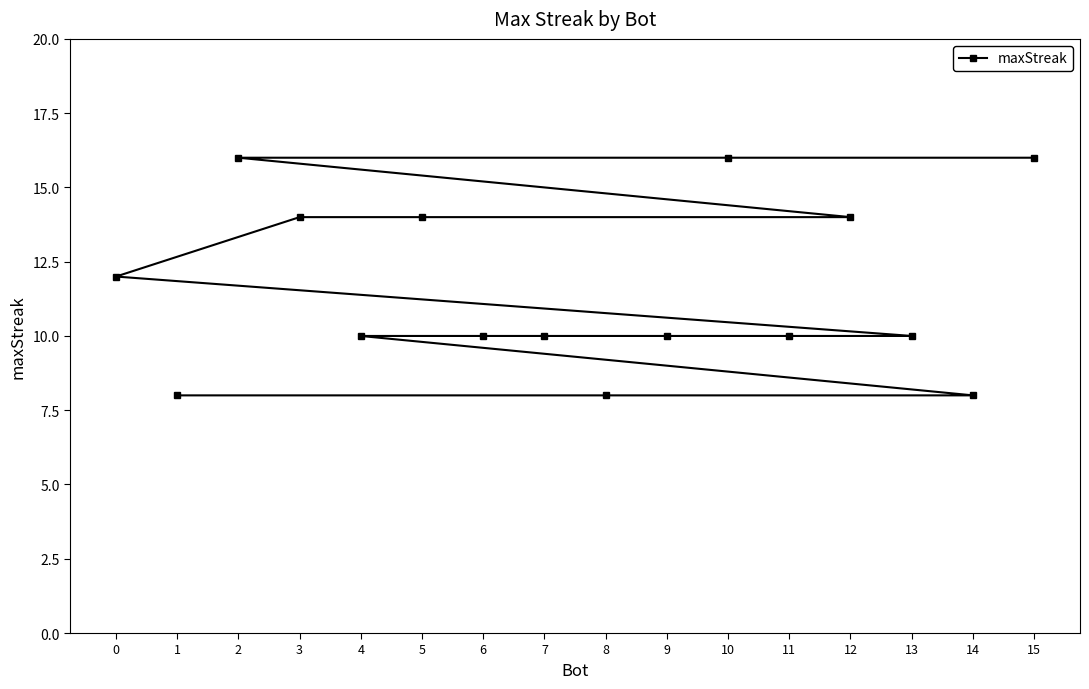

List the labels in order of value, smallest first.

14, 8, 1, 13, 11, 9, 7, 6, 4, 0, 12, 5, 3, 15, 10, 2